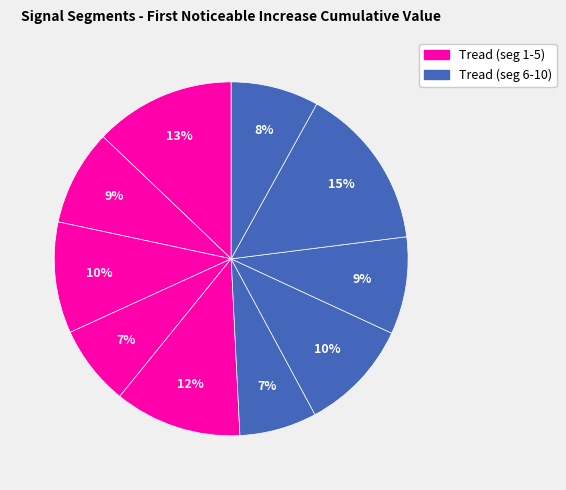

Count the number of slices in the pie.

10